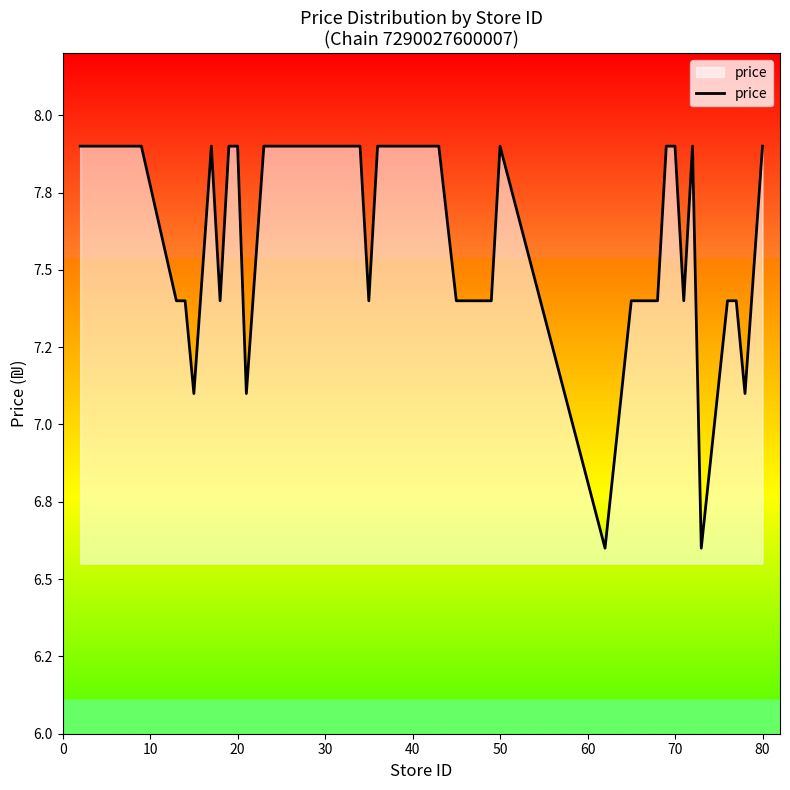

Does the chart display data point markers on the line(s)?

No